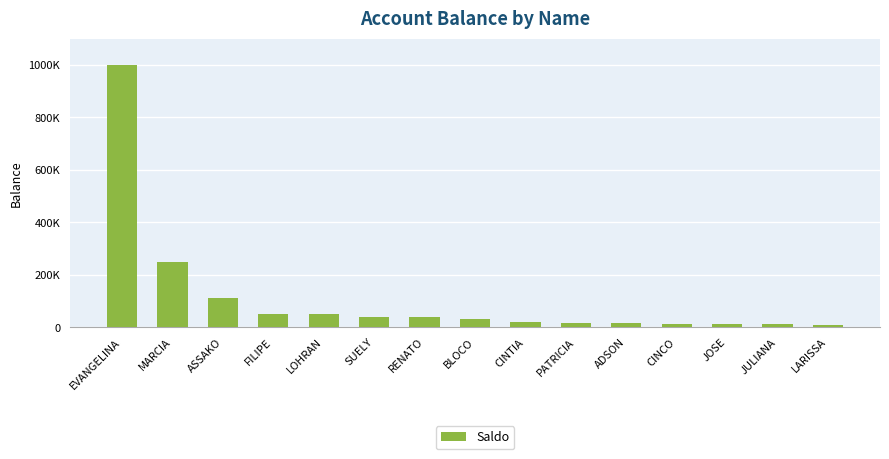

What is the minimum value shown in the chart?

9888.0